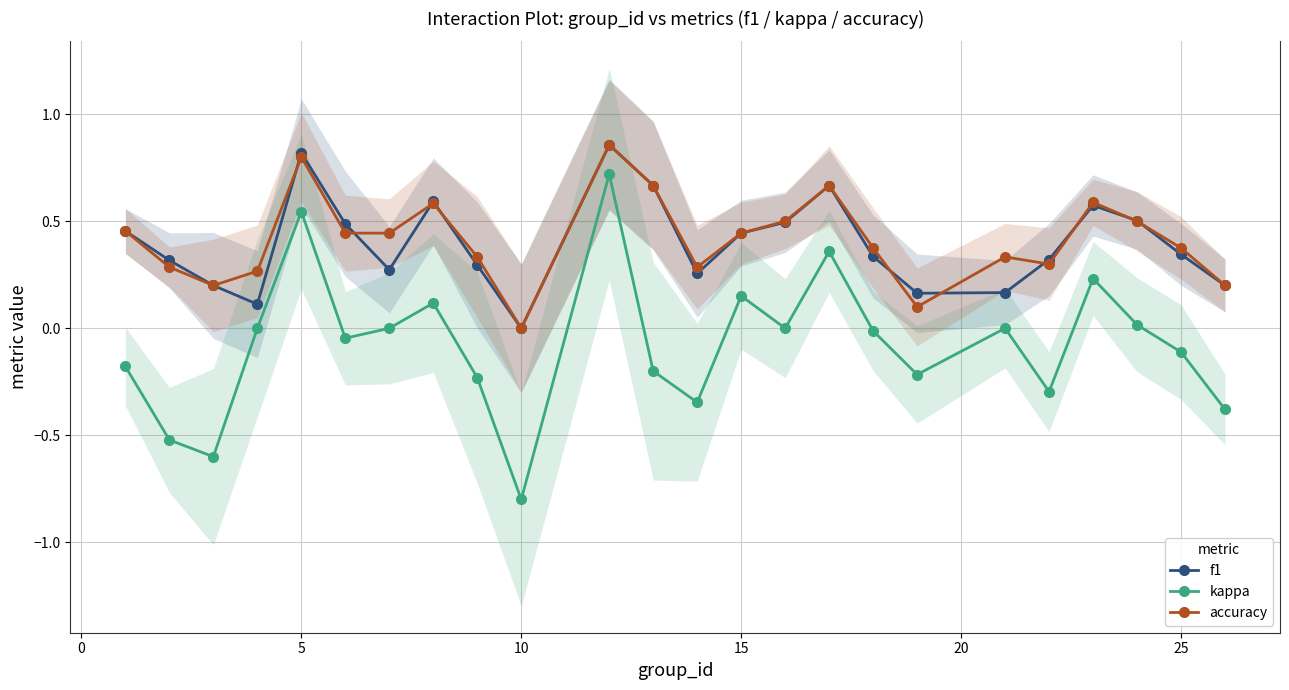

In kappa, how many points are higher than both neighbors (excluding endpoints)?

7